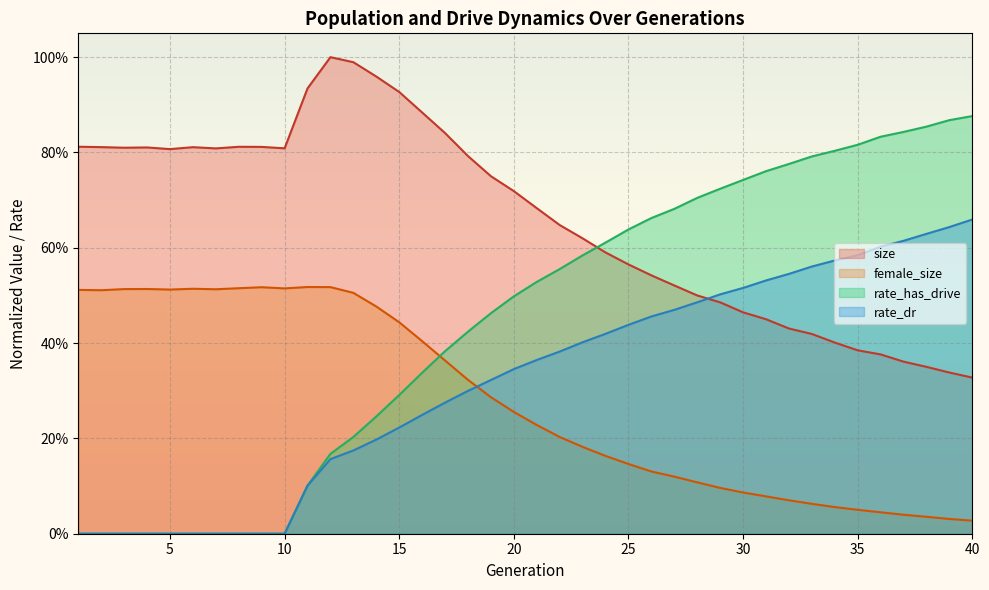

What is the sum of all female_size values?

11.2